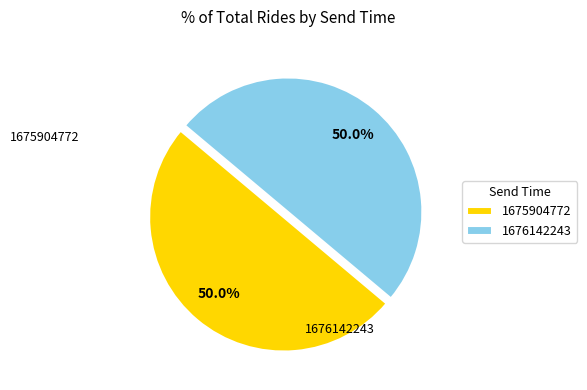

What is the total percentage of 1676142243 and 1675904772?

100.0%